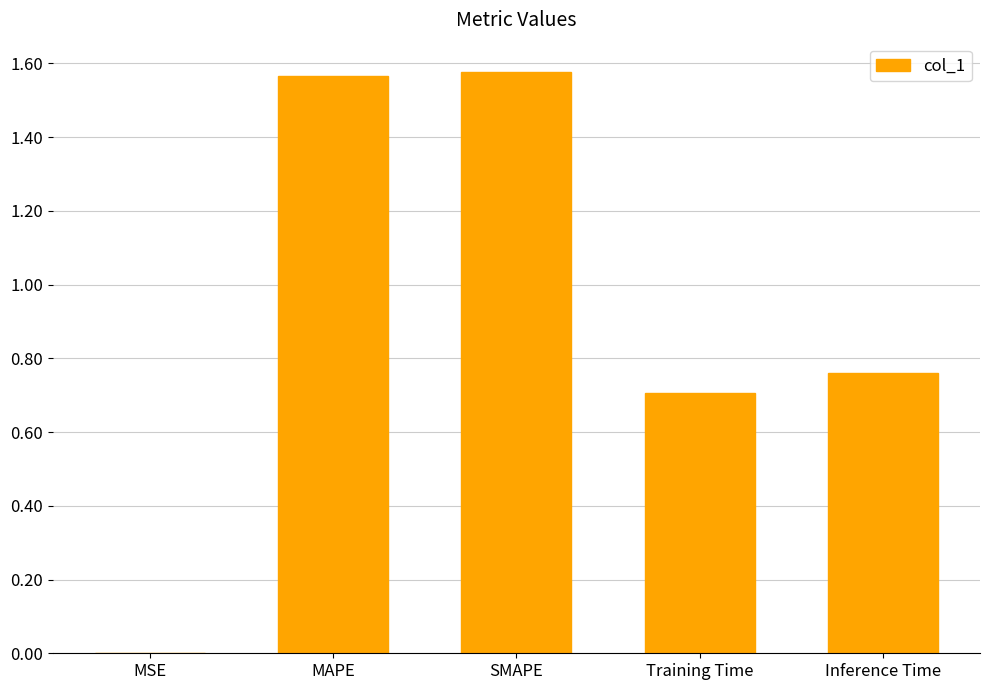

What is the sum of the values at Inference Time and SMAPE?

2.3